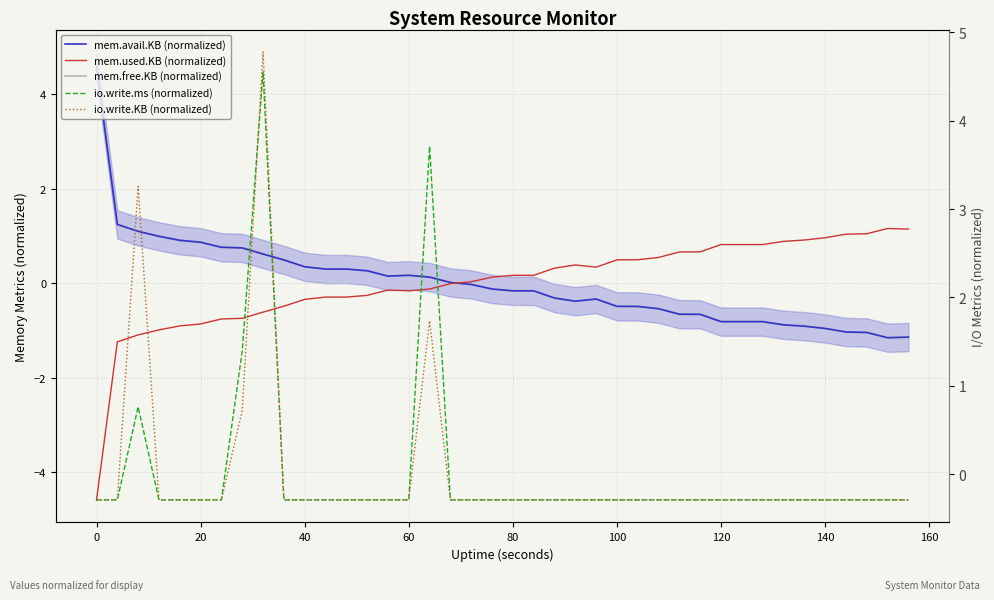

What is the smallest value displayed?

-4.6